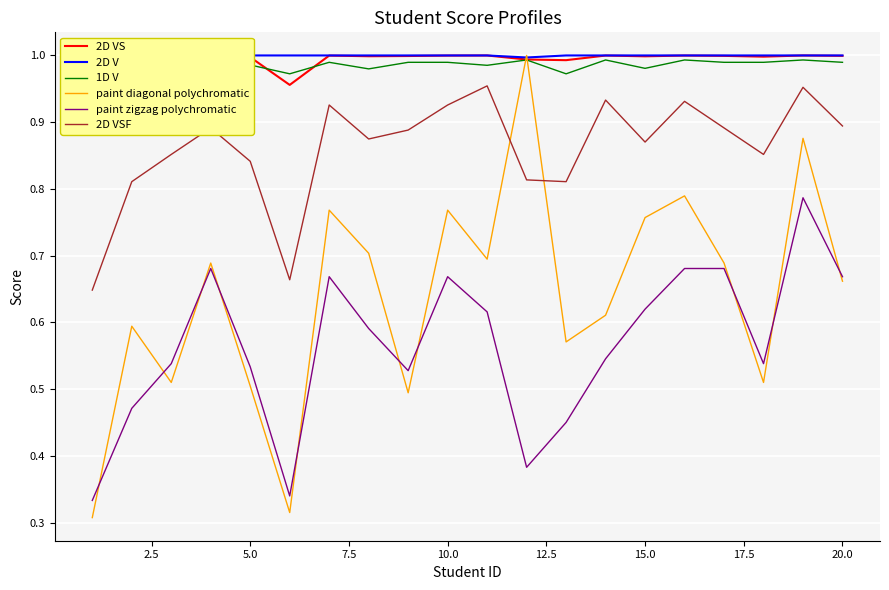

What is the sum of all 1D V values?

19.7